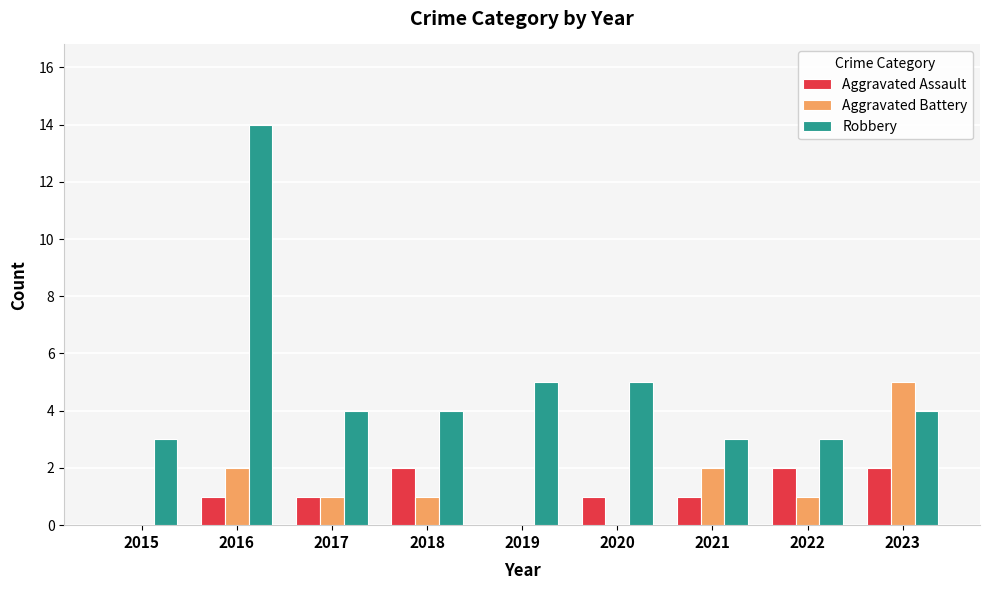

What is the total value across all series at 2017?

6